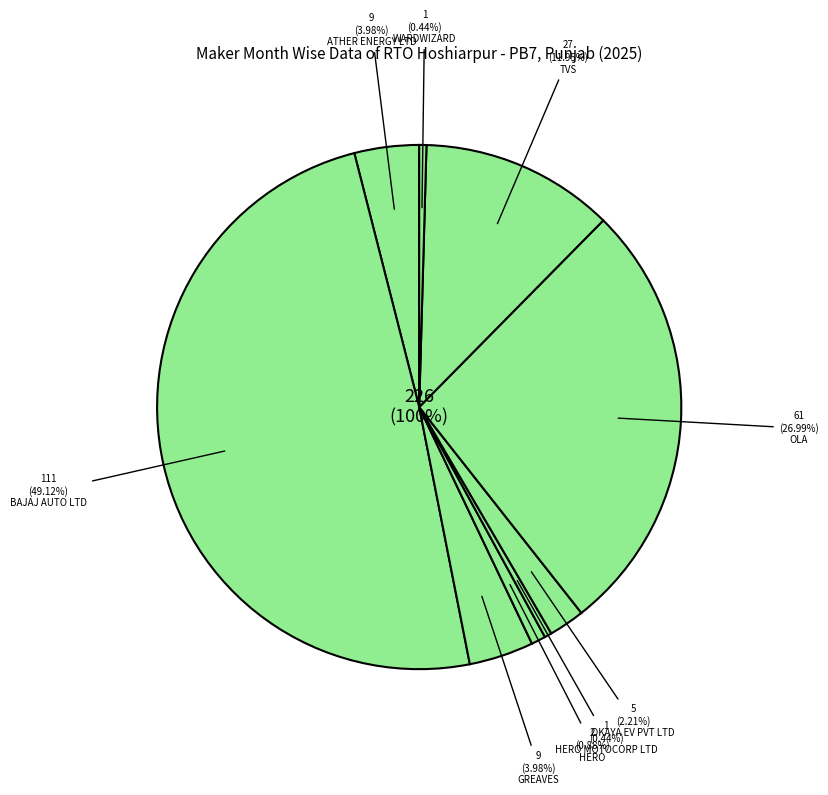

Is it true that OLA ELECTRIC TECHNOLOGIES PVT LTD is 27% of the pie?

True